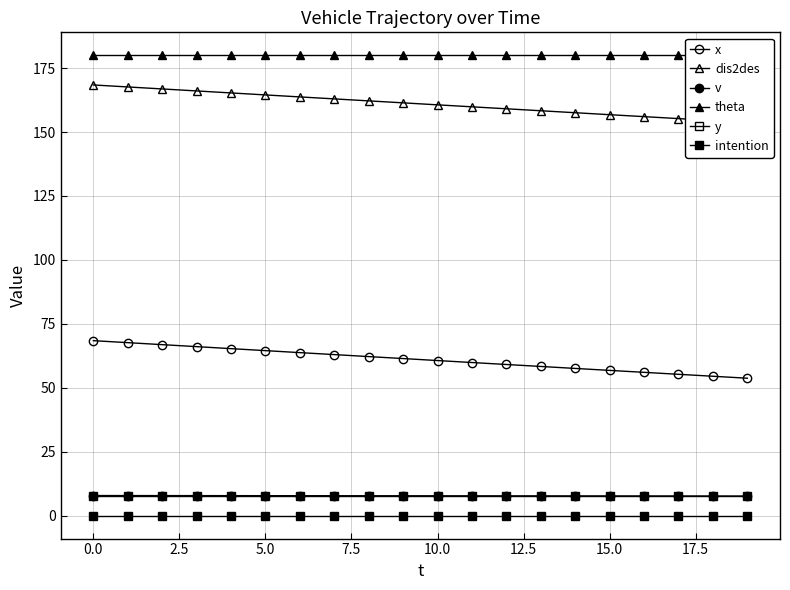

True or false: intention has more than 1 interior local peaks.

False